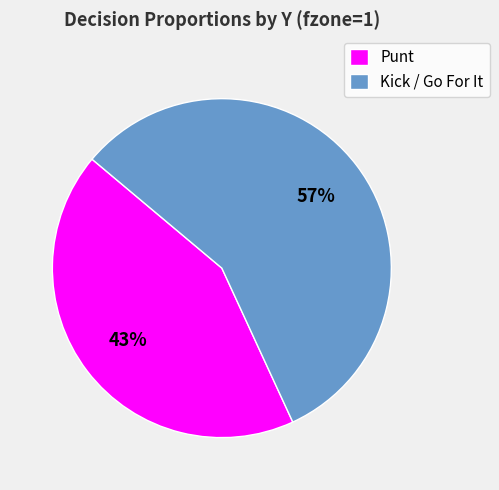

Is there a majority slice in this chart?

Yes